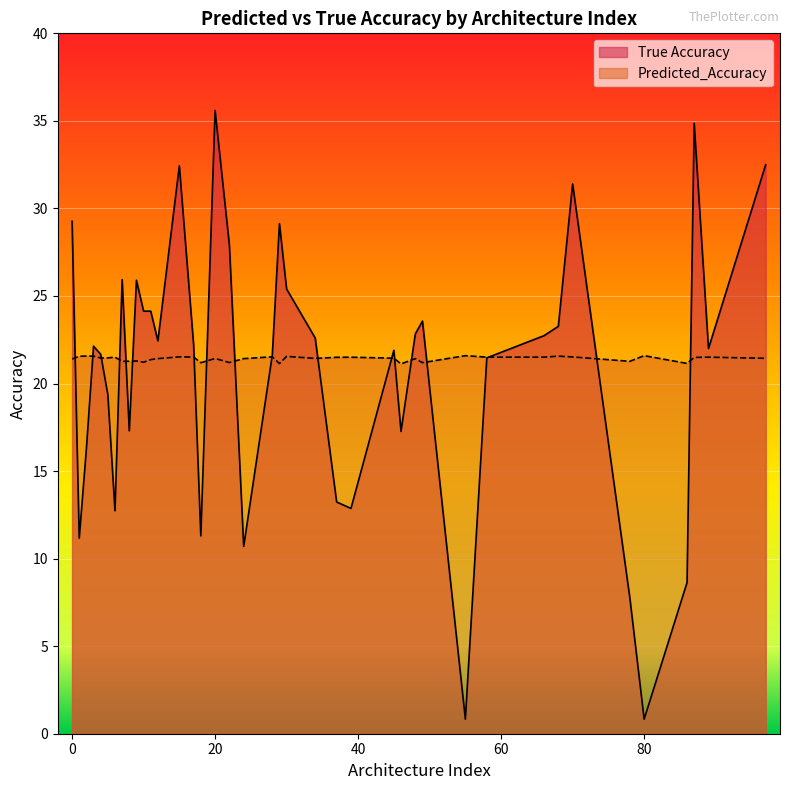

Rank the series by their average value, from lowest to highest.

True Accuracy, Predicted_Accuracy